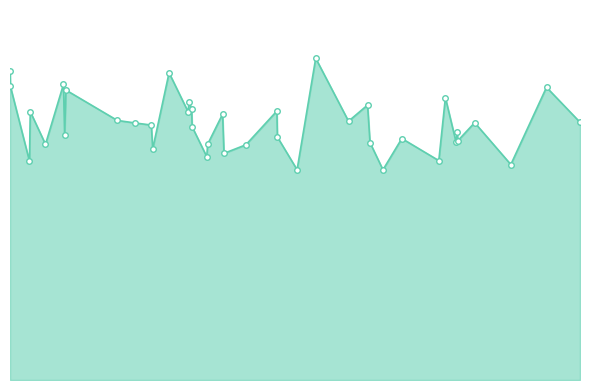

Does the chart display data point markers on the line(s)?

Yes